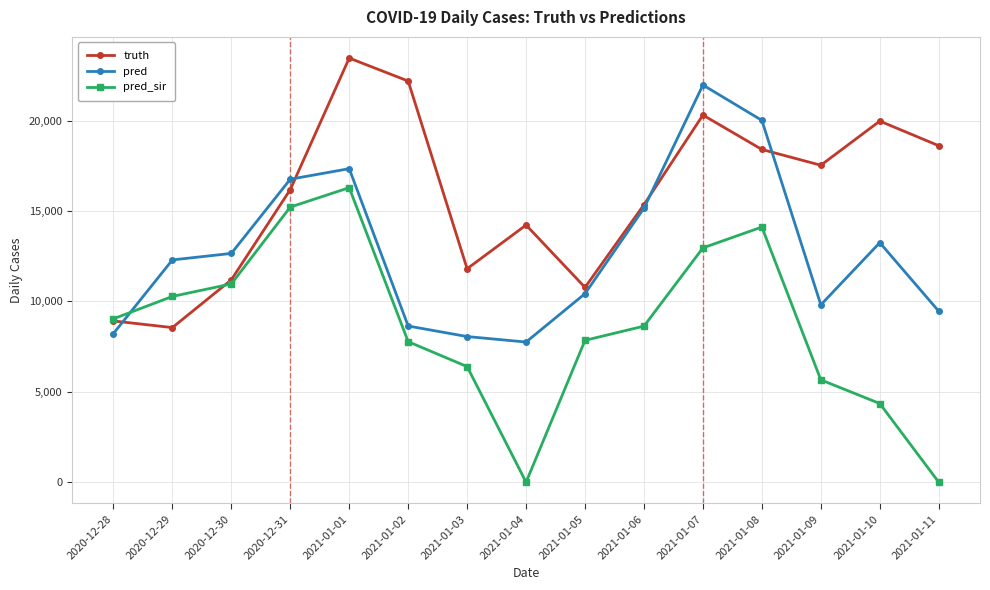

At how many categories does at least one series exceed 11461?

13